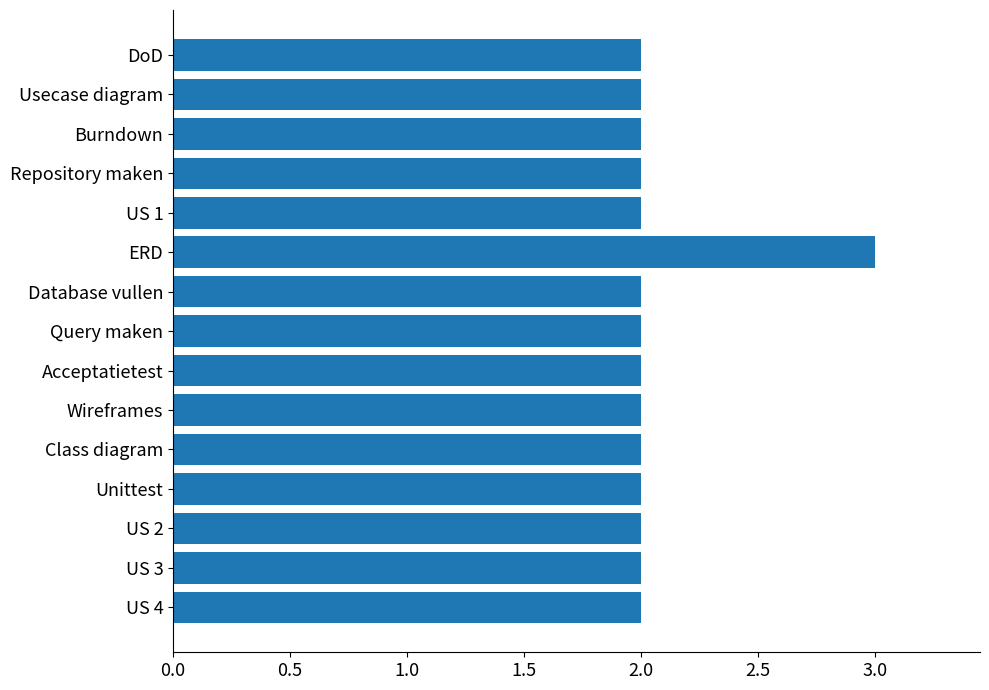

True or false: the data shows 3 at US 3.

False